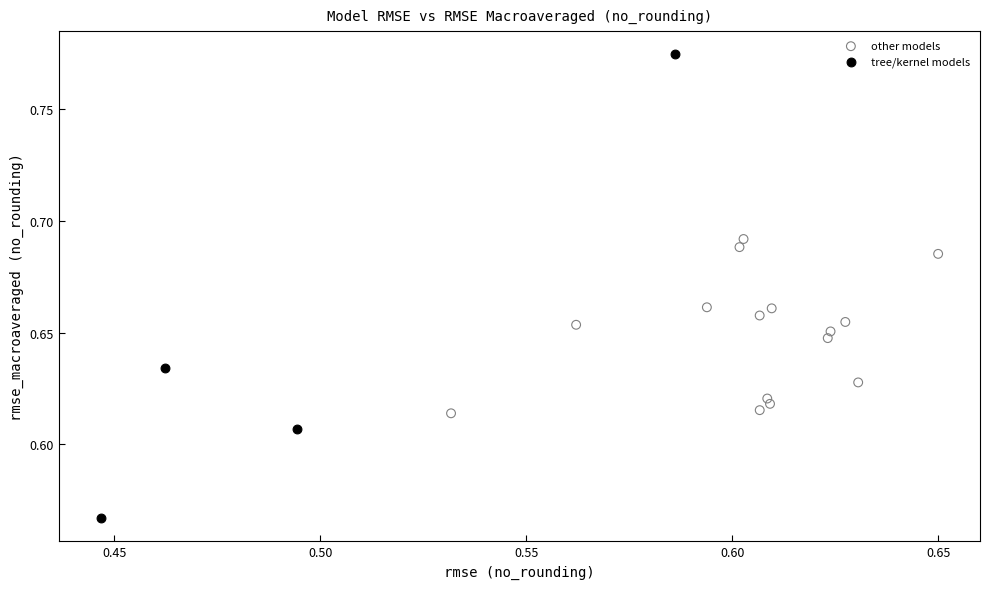

What are all the series names shown in the legend?

other models, tree/kernel models